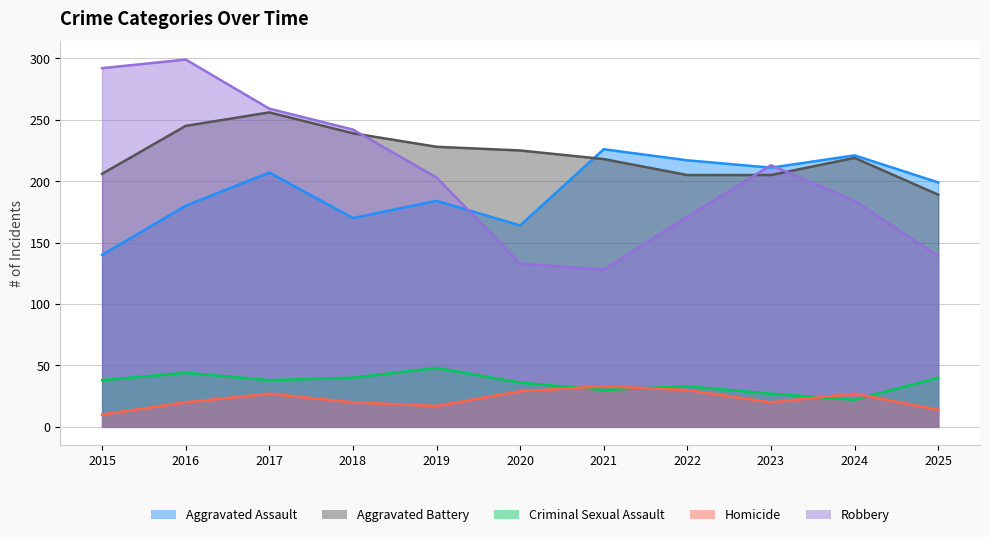

What is the smallest value displayed?

10